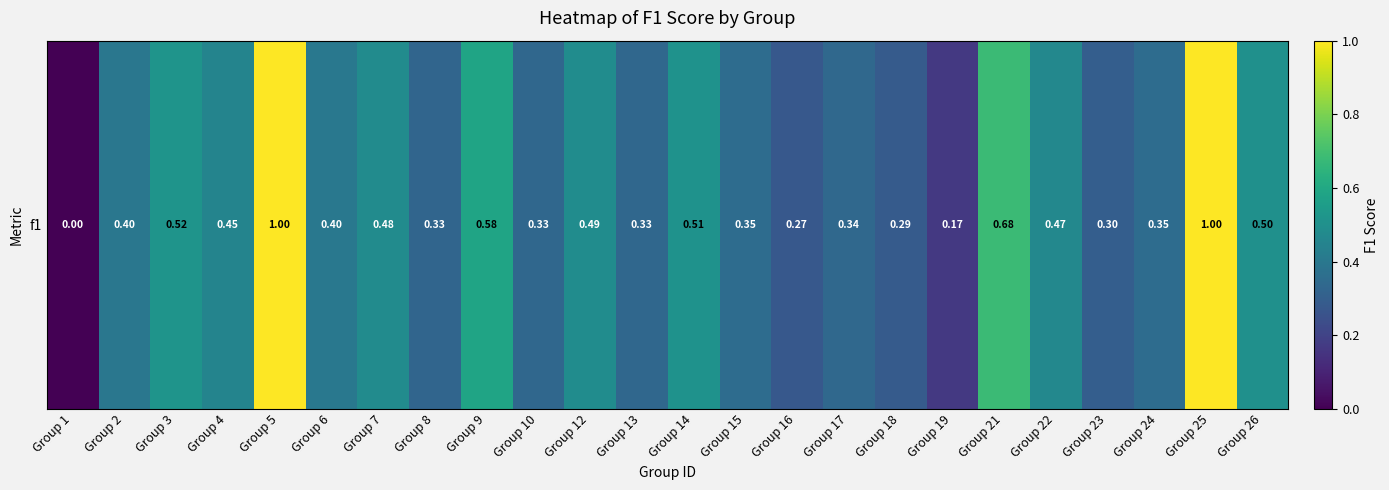

The chart shows a value of 0.4 at Group 21. True or false?

False